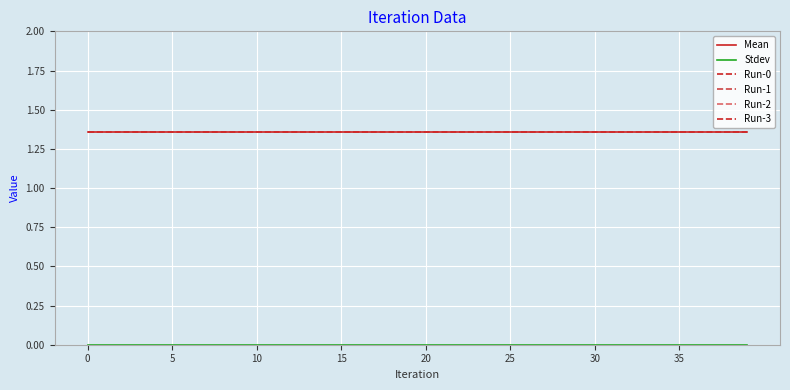

What is the sum of all Run-2 values?

54.4